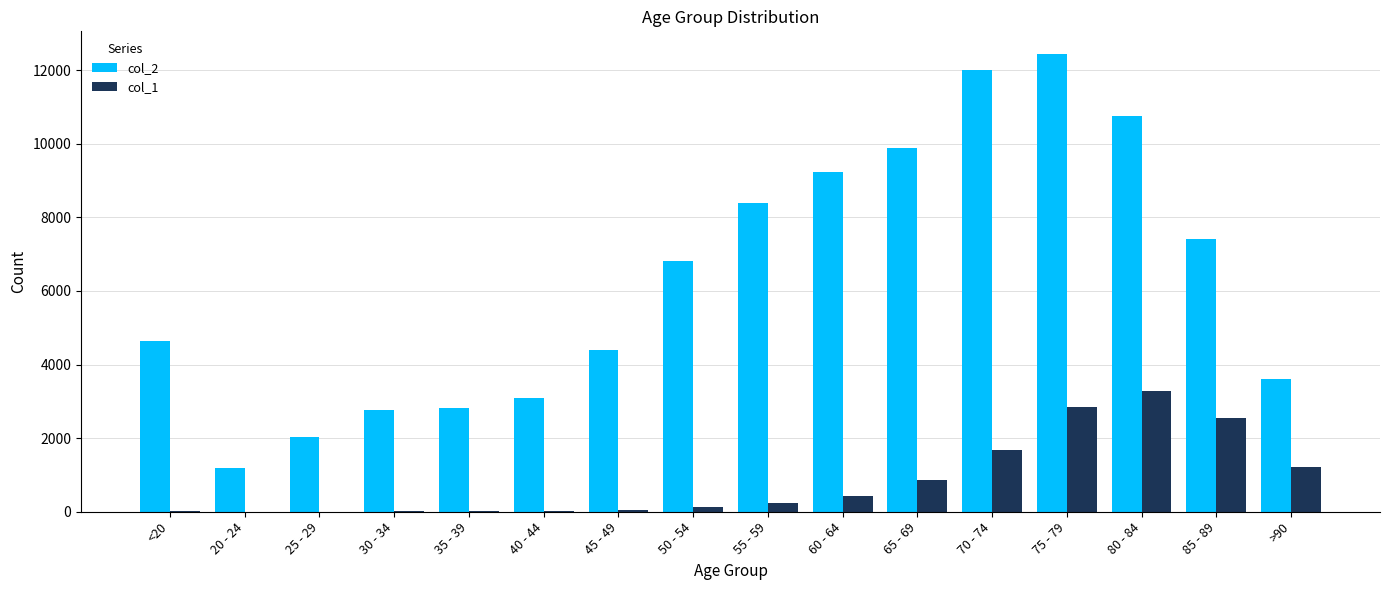

At which category is the sum across all series the highest?

75 - 79